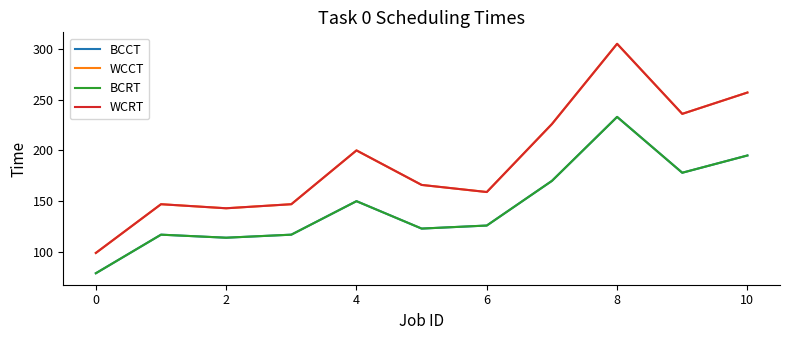

Which series has the largest range (max minus min)?

WCCT